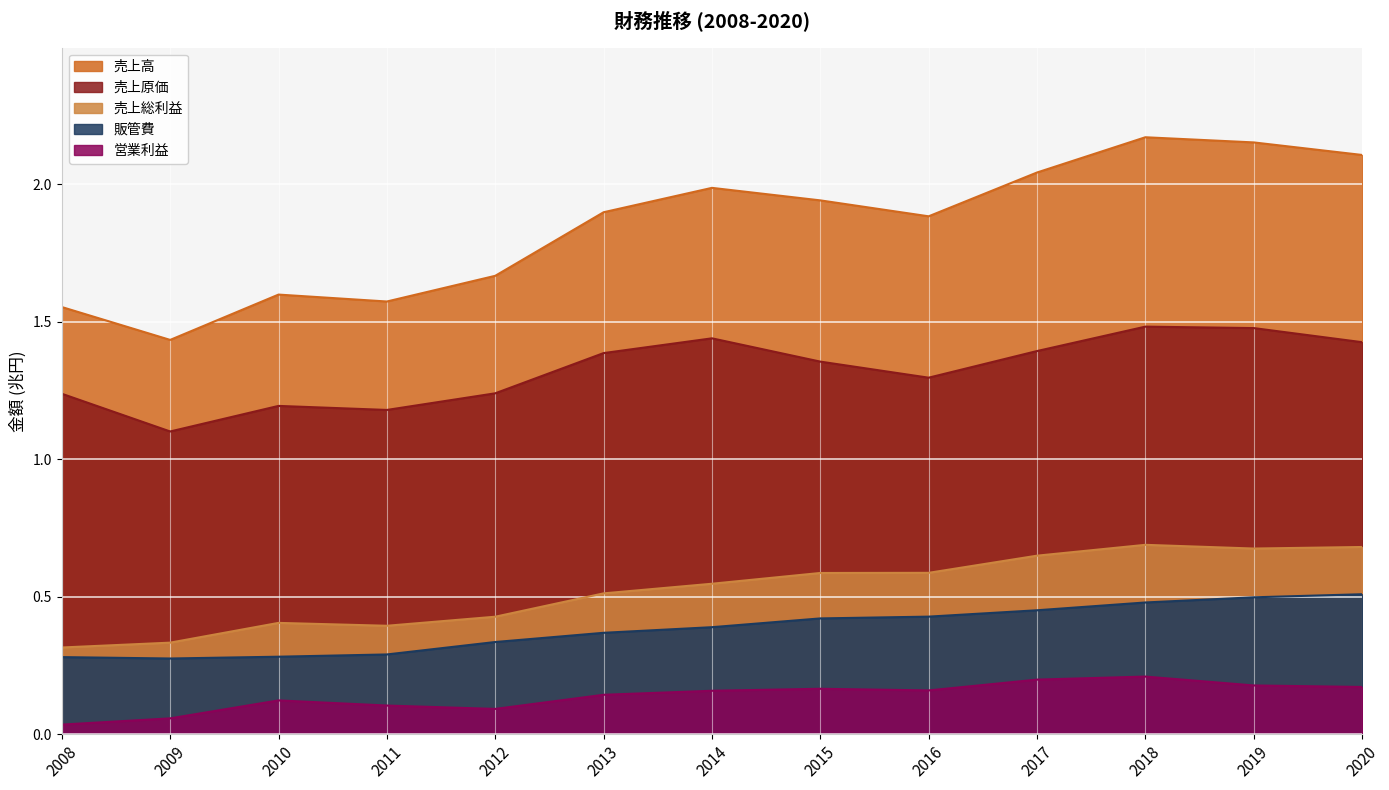

What is the difference between the highest and lowest values at 2015?

1.8